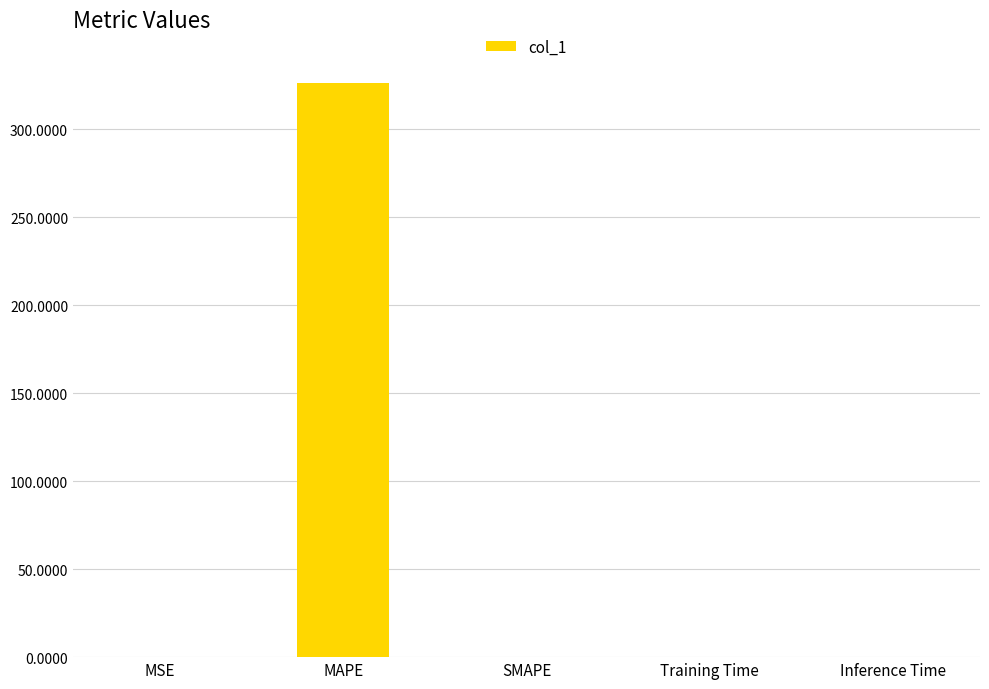

The chart shows a value of 437.0 at MAPE. True or false?

False